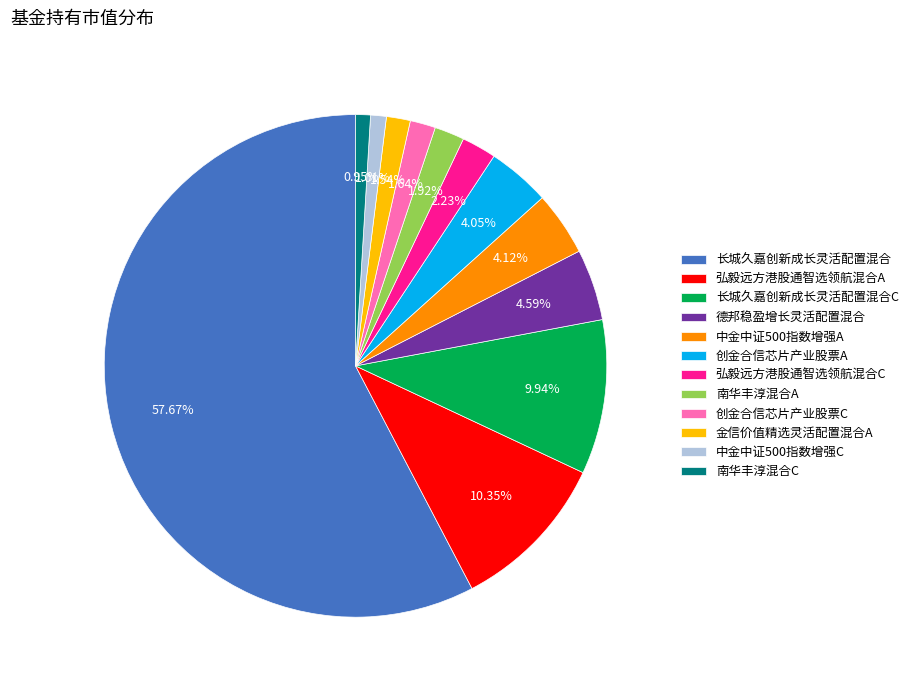

Is 长城久嘉创新成长灵活配置混合 the majority of the pie?

Yes